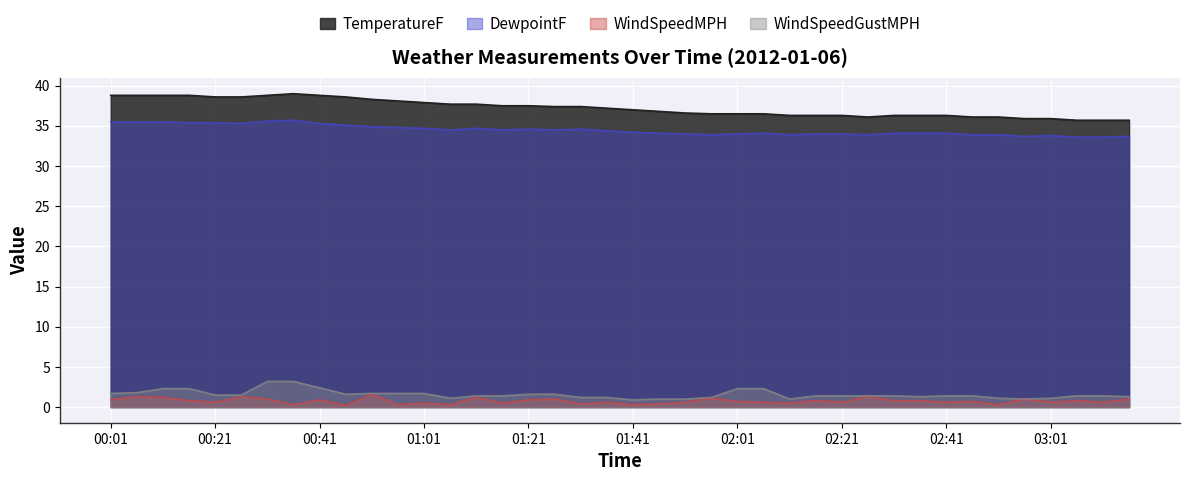

What is the value of the TemperatureF point at the 11th from the left?

38.3